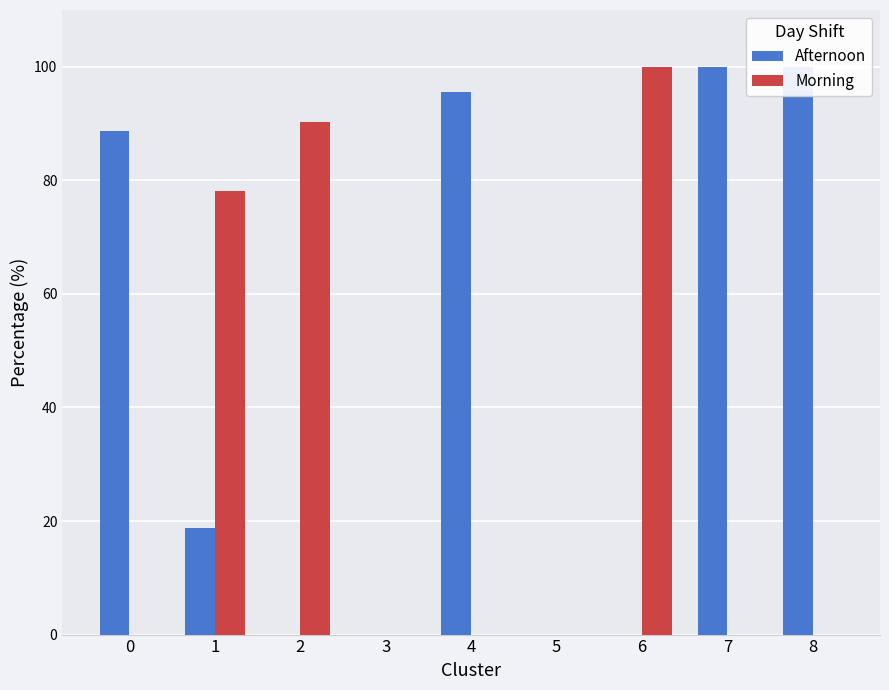

How many groups of bars are there?

9